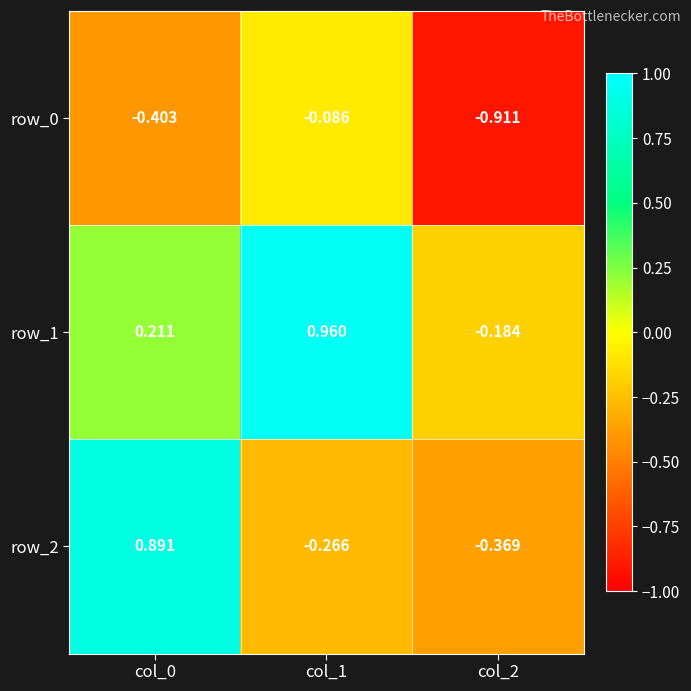

What is the difference between the maximum and minimum values in the row_0 series?

0.8